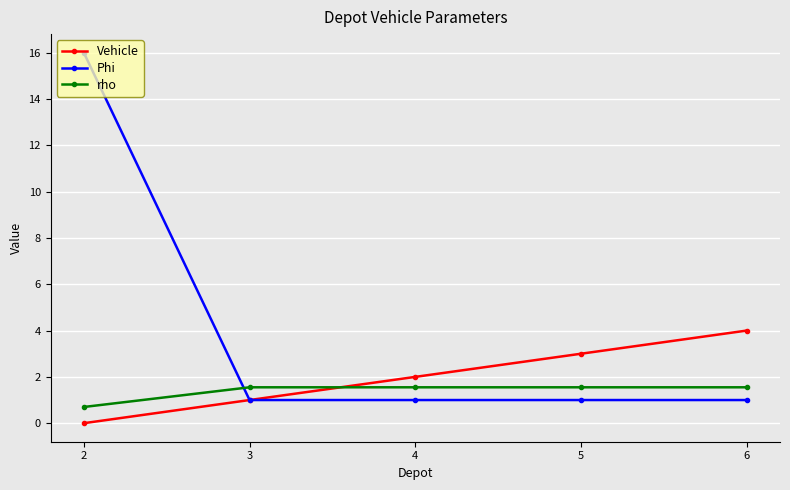

Rank the series by their maximum value, from highest to lowest.

Phi, Vehicle, rho